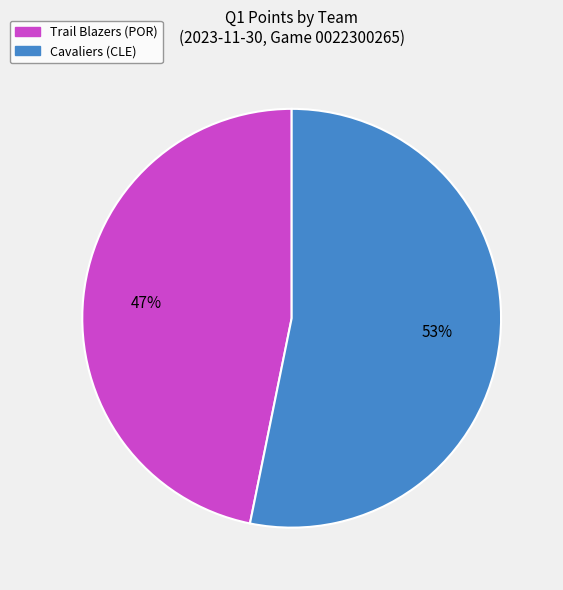

How many slices are in this pie chart?

2